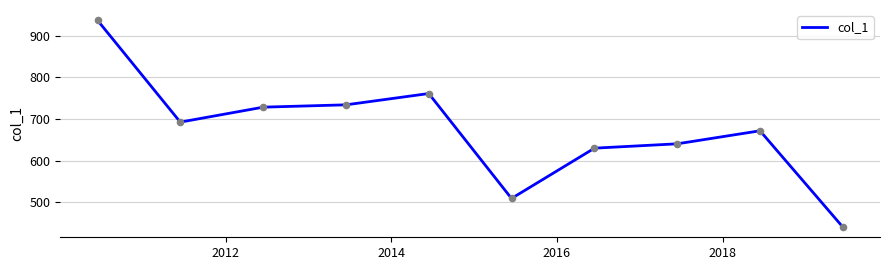

What is the minimum value shown in the chart?

441.0